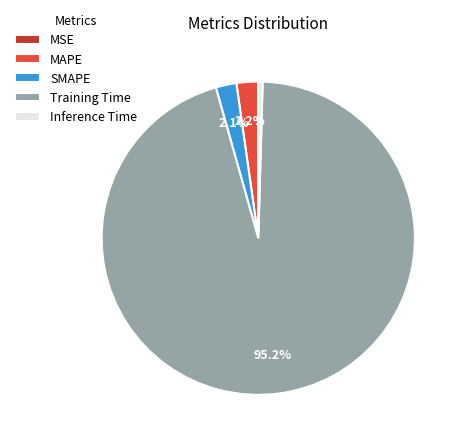

Which has a higher value, Training Time or SMAPE?

Training Time